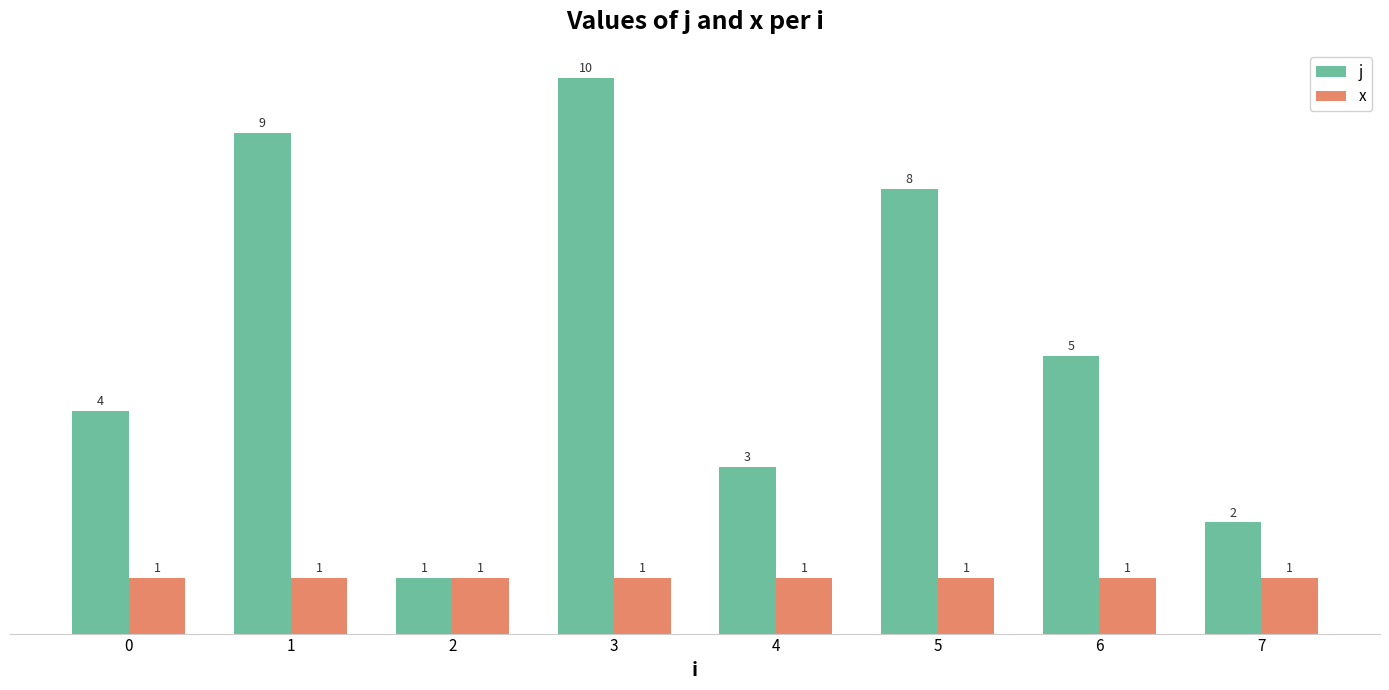

The j series shows 0 at 7. True or false?

False